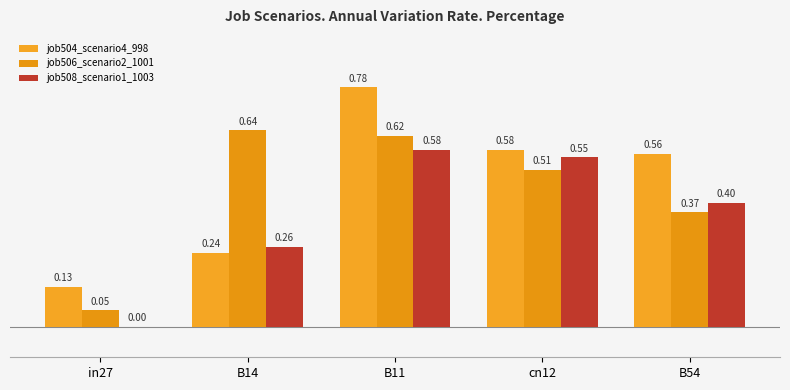

What is the greatest value displayed?

0.8